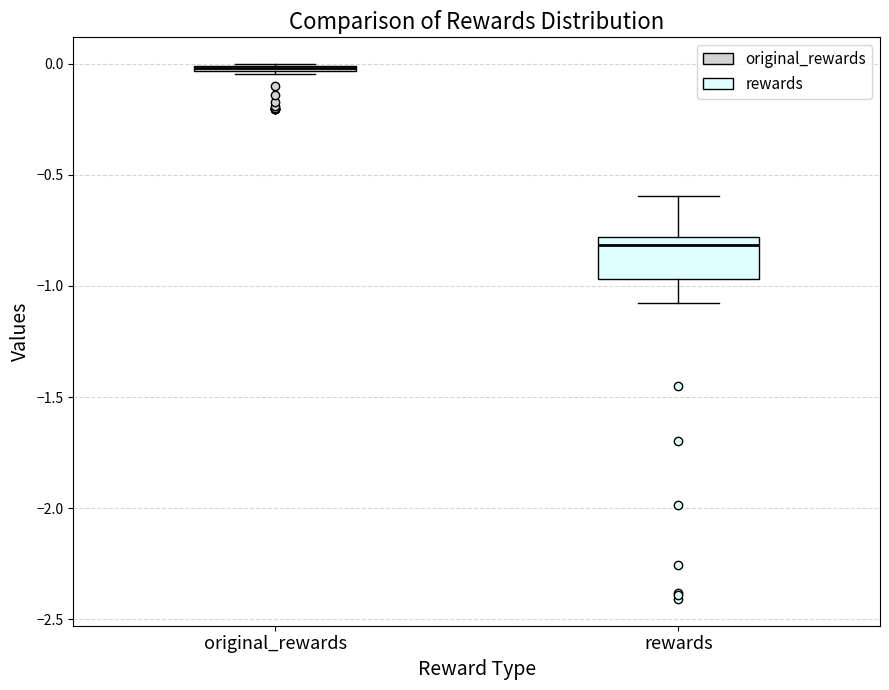

Where is the lower edge of the box for original_rewards on the y-axis? The values are not printed on the chart, so give them approximately, as read against the axis.

-0.05